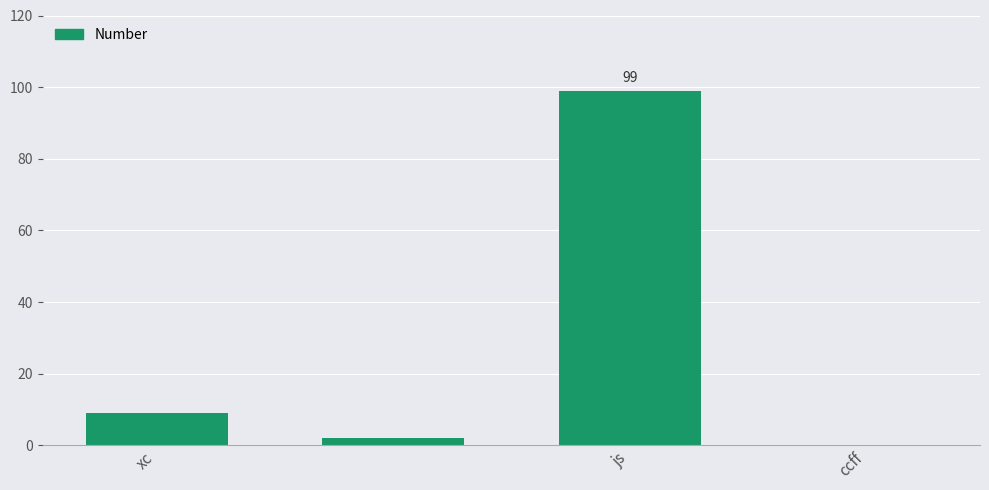

What is the sum of all values?

110